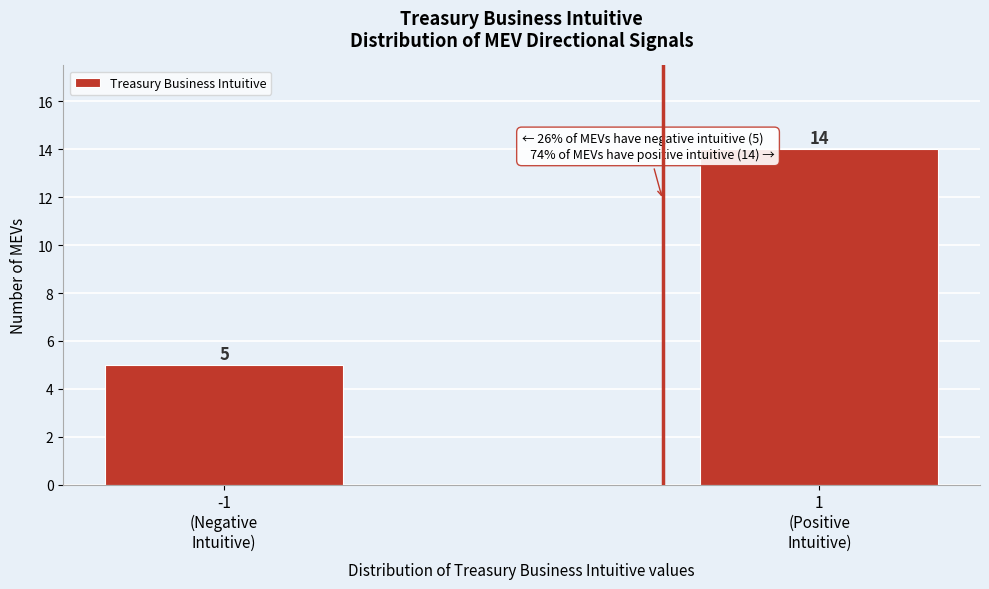

Reading left to right, transcribe all the data shown in this chart.

5	14